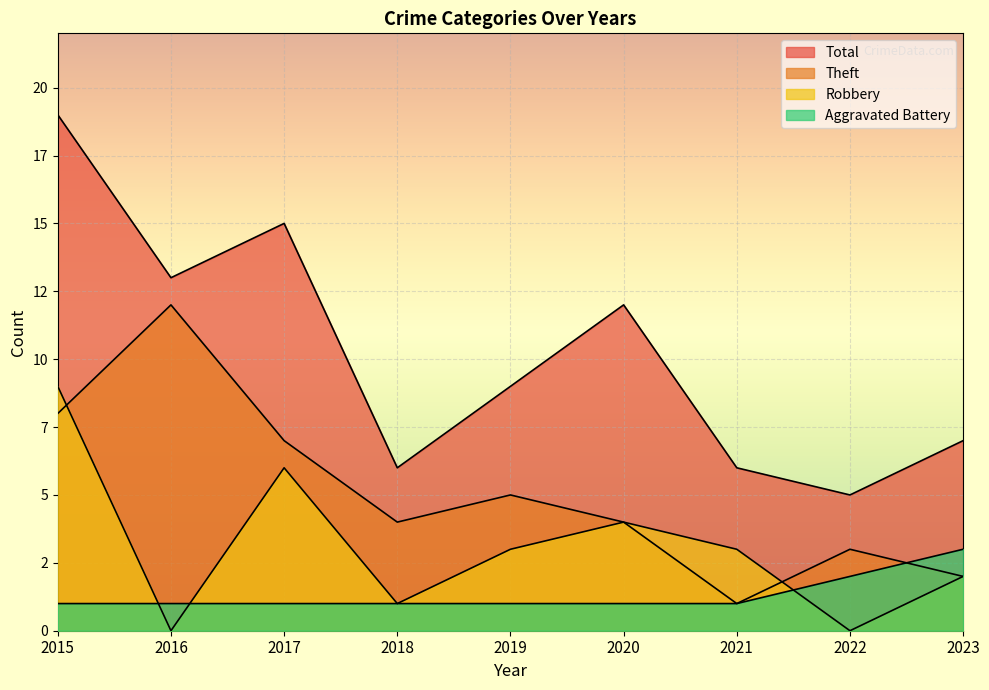

Reading left to right, list all the values displayed in this chart.

Aggravated Battery: 2015=1	2016=1	2017=1	2018=1	2019=1	2020=1	2021=1	2022=2	2023=3
Robbery: 2015=9	2016=0	2017=6	2018=1	2019=3	2020=4	2021=3	2022=0	2023=2
Theft: 2015=8	2016=12	2017=7	2018=4	2019=5	2020=4	2021=1	2022=3	2023=2
Total: 2015=19	2016=13	2017=15	2018=6	2019=9	2020=12	2021=6	2022=5	2023=7